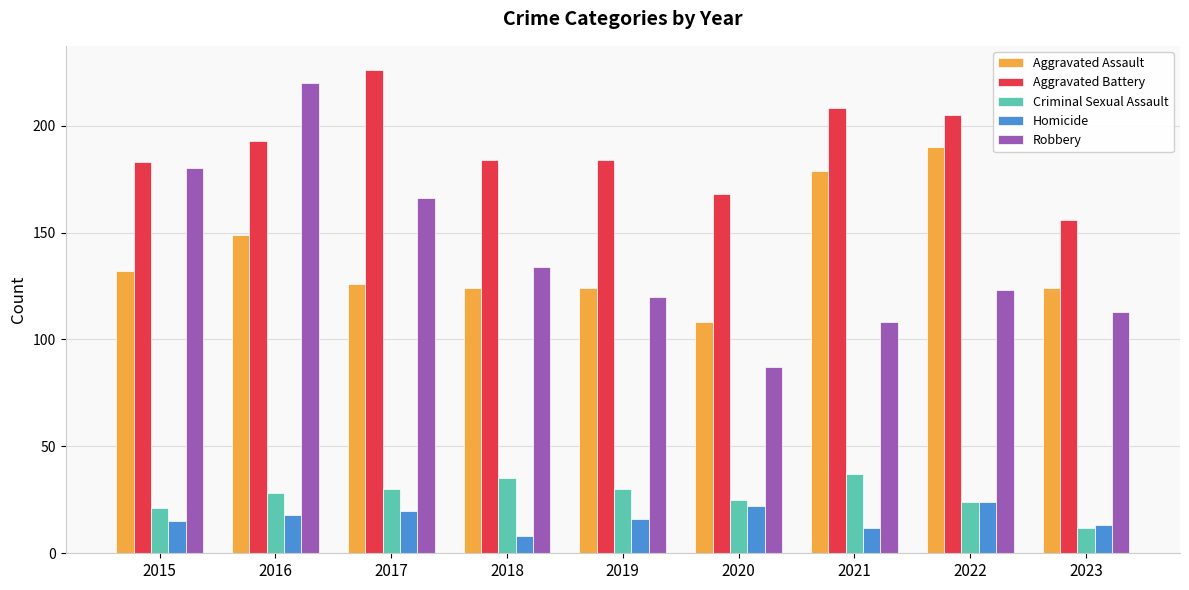

What is the value of the Robbery bar at the 7th from the left?

108